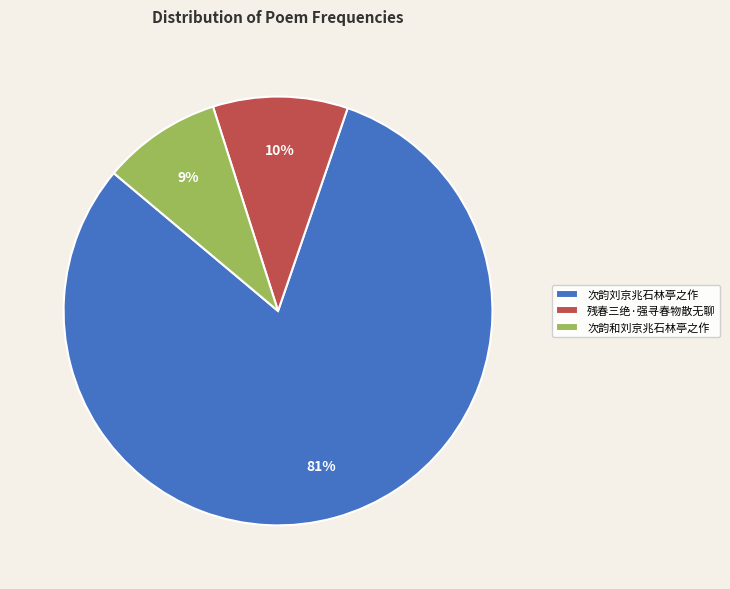

How many slices are in this pie chart?

3